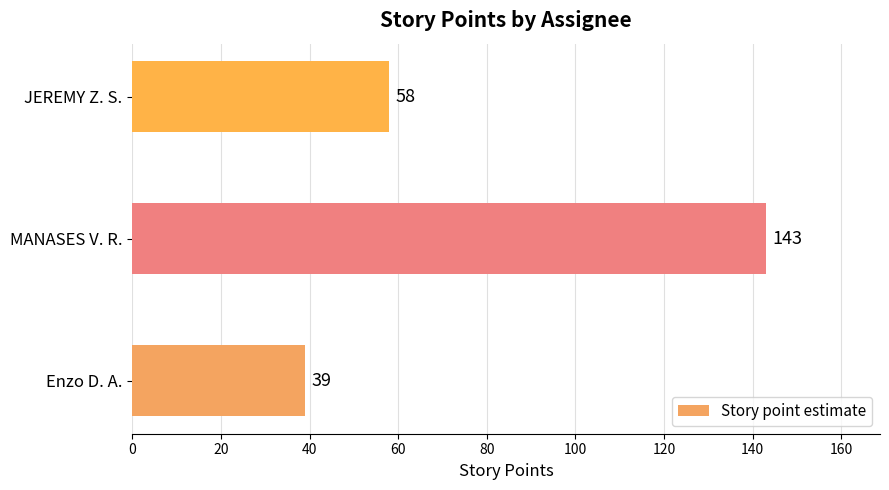

What is the change in value from Enzo D. A. to JEREMY Z. S.?

+19